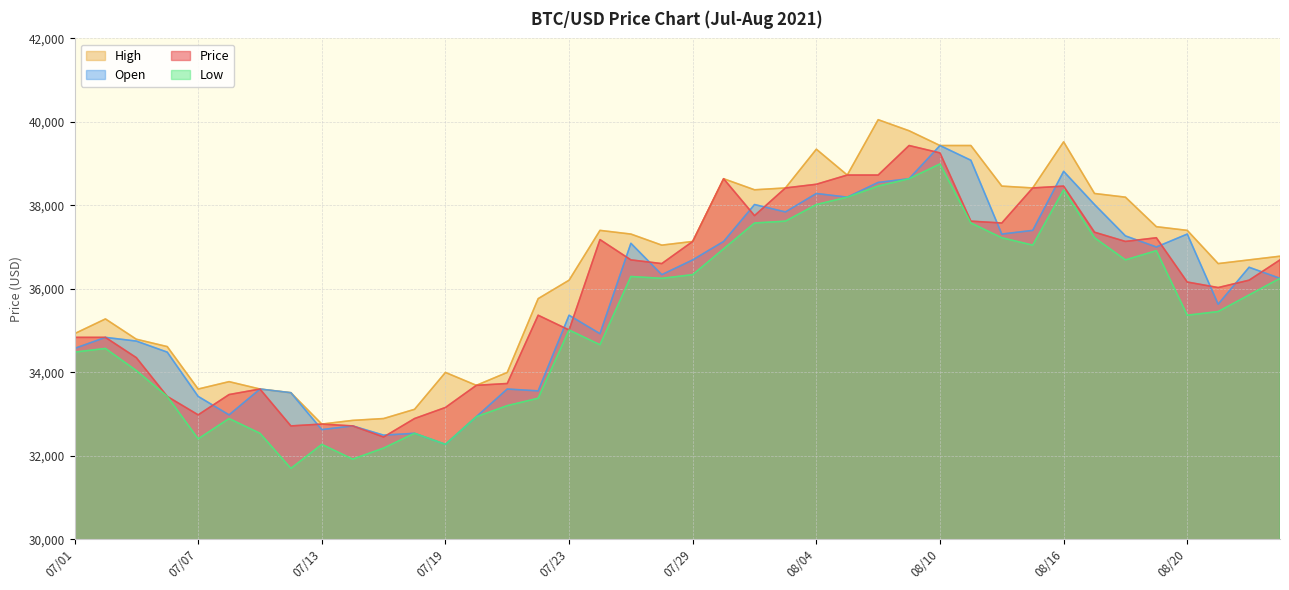

What is the value of the Open point at the 10th from the left?

32713.6